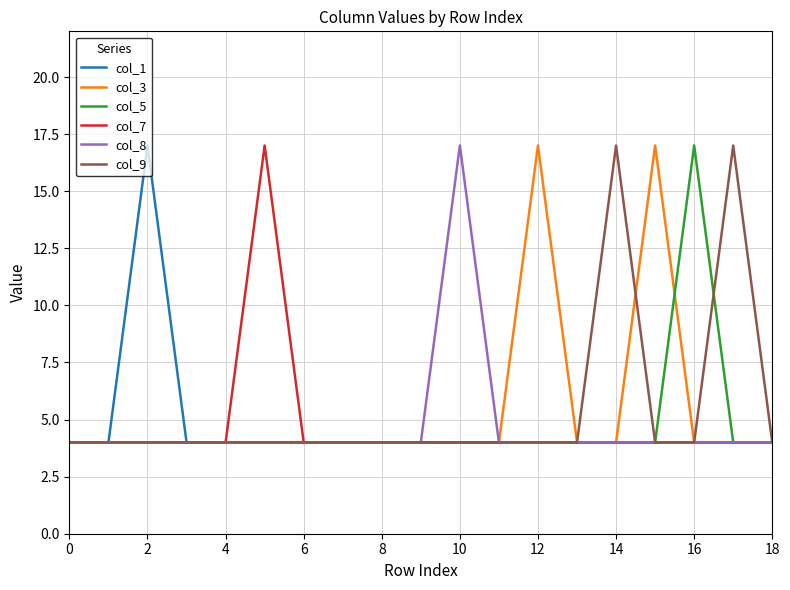

What is the minimum value shown in the chart?

4